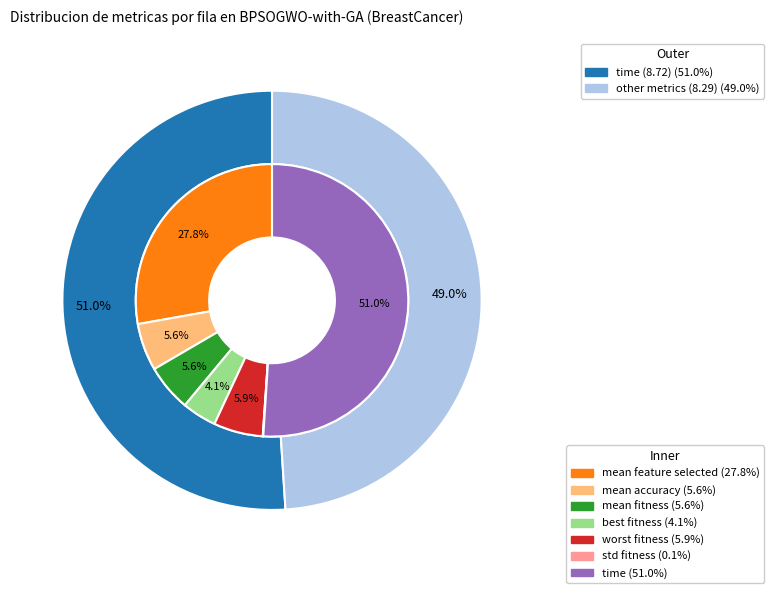

Rank the categories by value from lowest to highest.

std fitness, best fitness, mean fitness, mean accuracy, worst fitness, mean feature selected, time